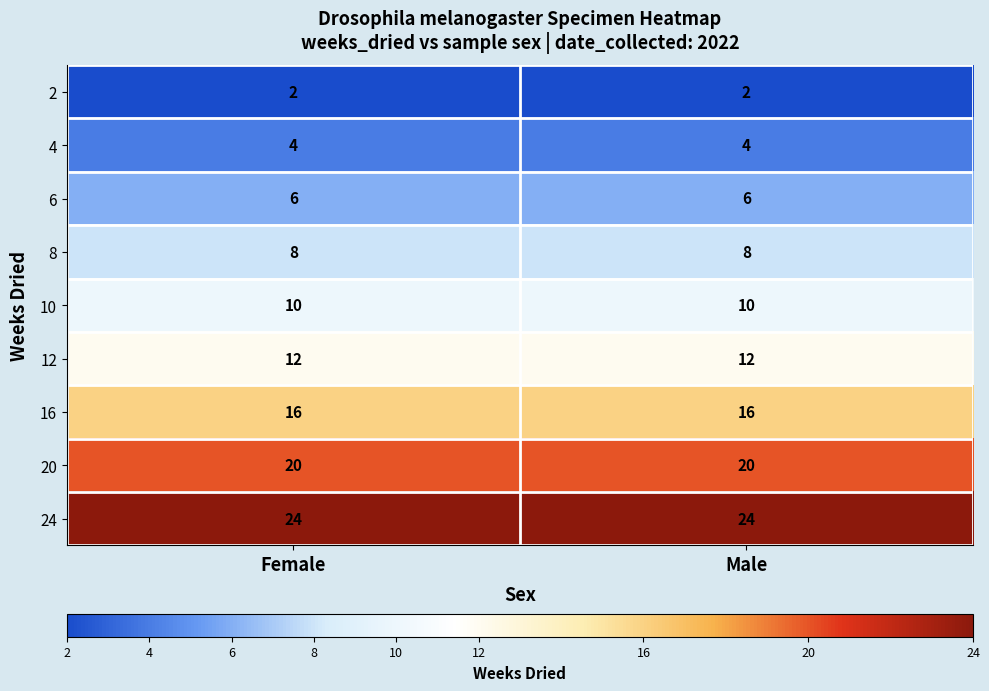

What is the greatest value displayed?

24